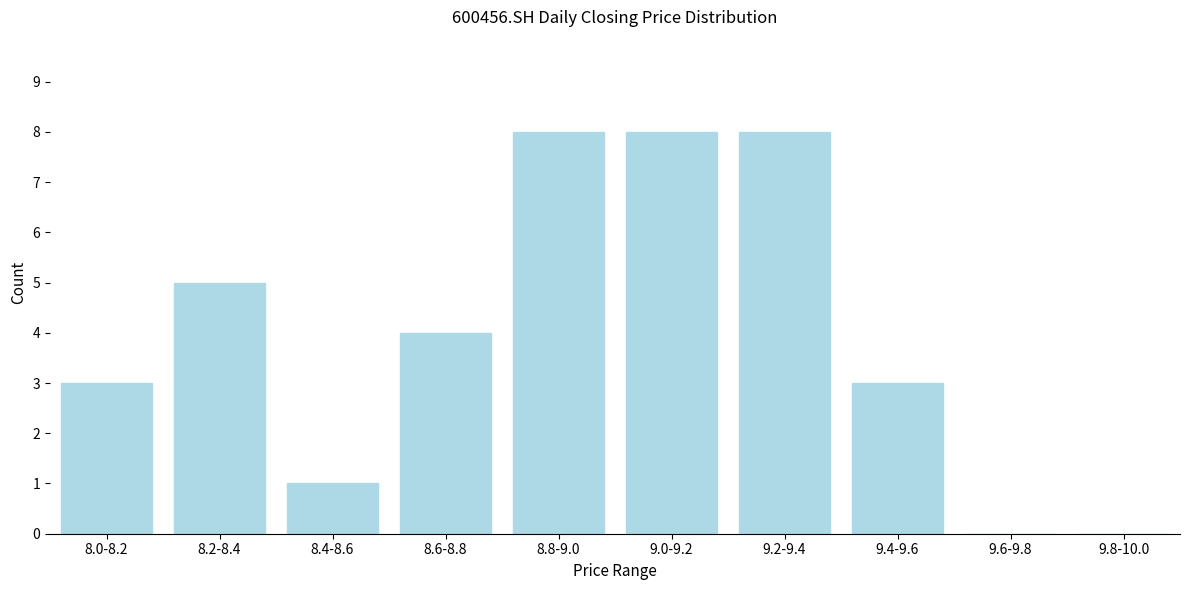

Reading right to left, what are all the values shown in this chart?

9.8-10.0=0	9.6-9.8=0	9.4-9.6=3	9.2-9.4=8	9.0-9.2=8	8.8-9.0=8	8.6-8.8=4	8.4-8.6=1	8.2-8.4=5	8.0-8.2=3